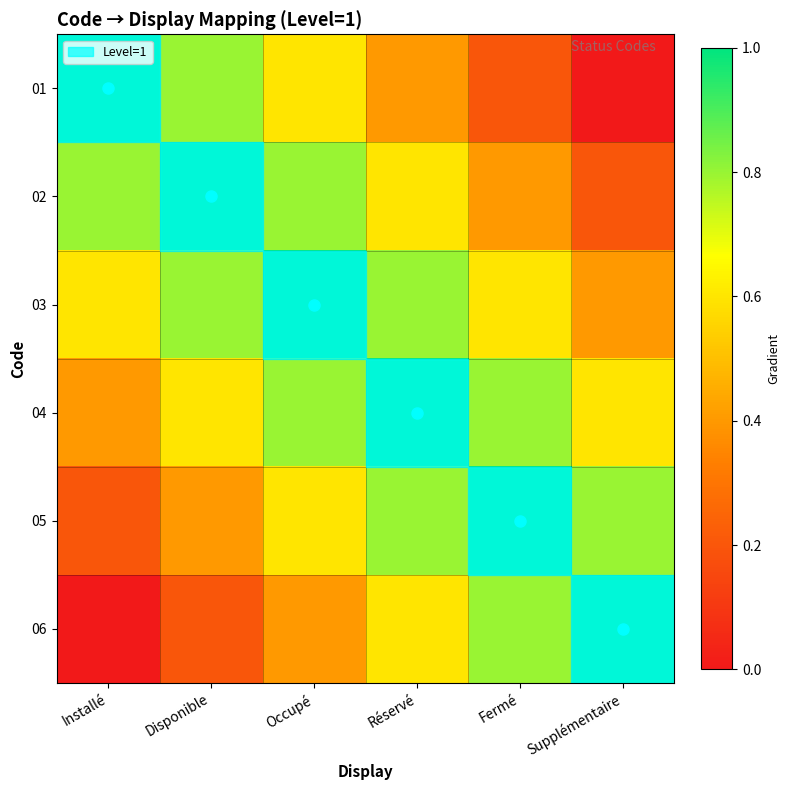

Which series has the largest range (max minus min)?

01